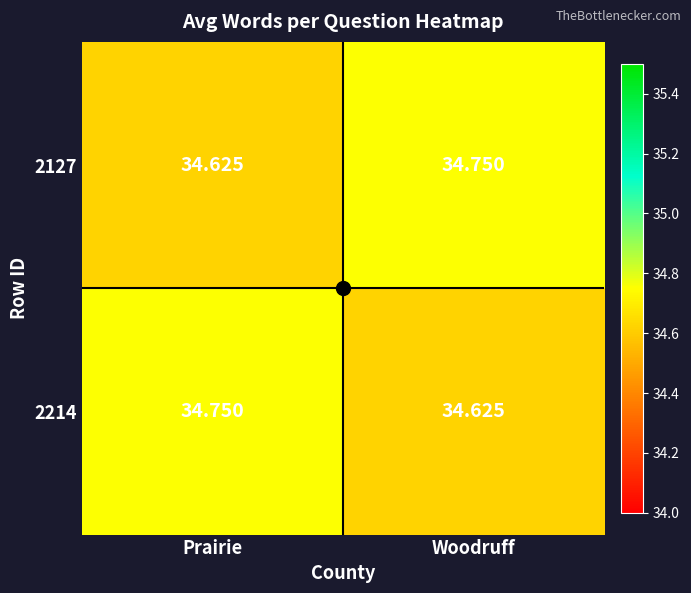

What is the minimum value shown in the chart?

34.6